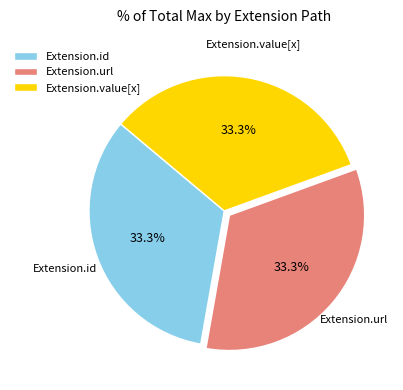

Does any single category account for the majority?

No